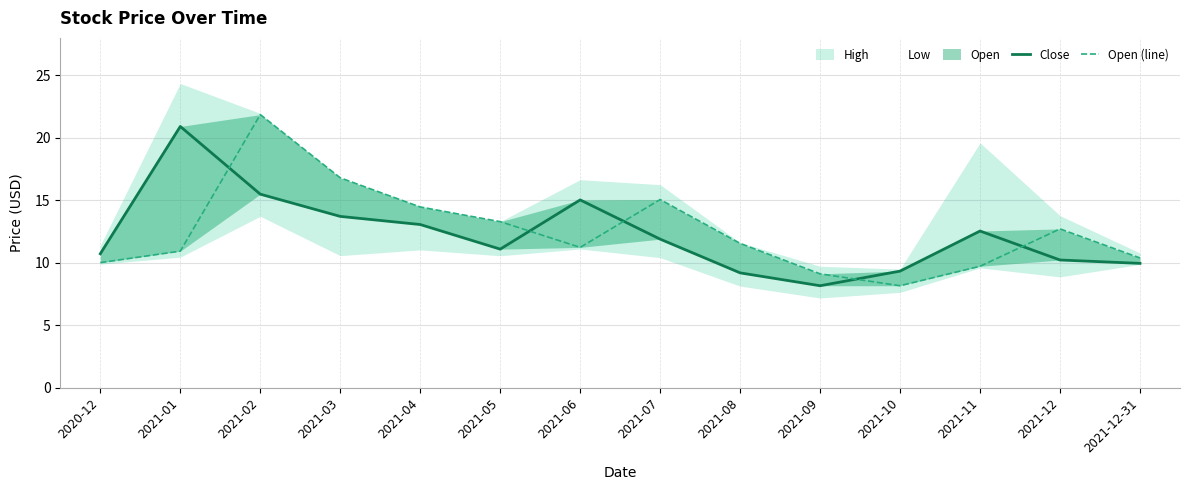

Which category has the highest value across all series?

2021-02